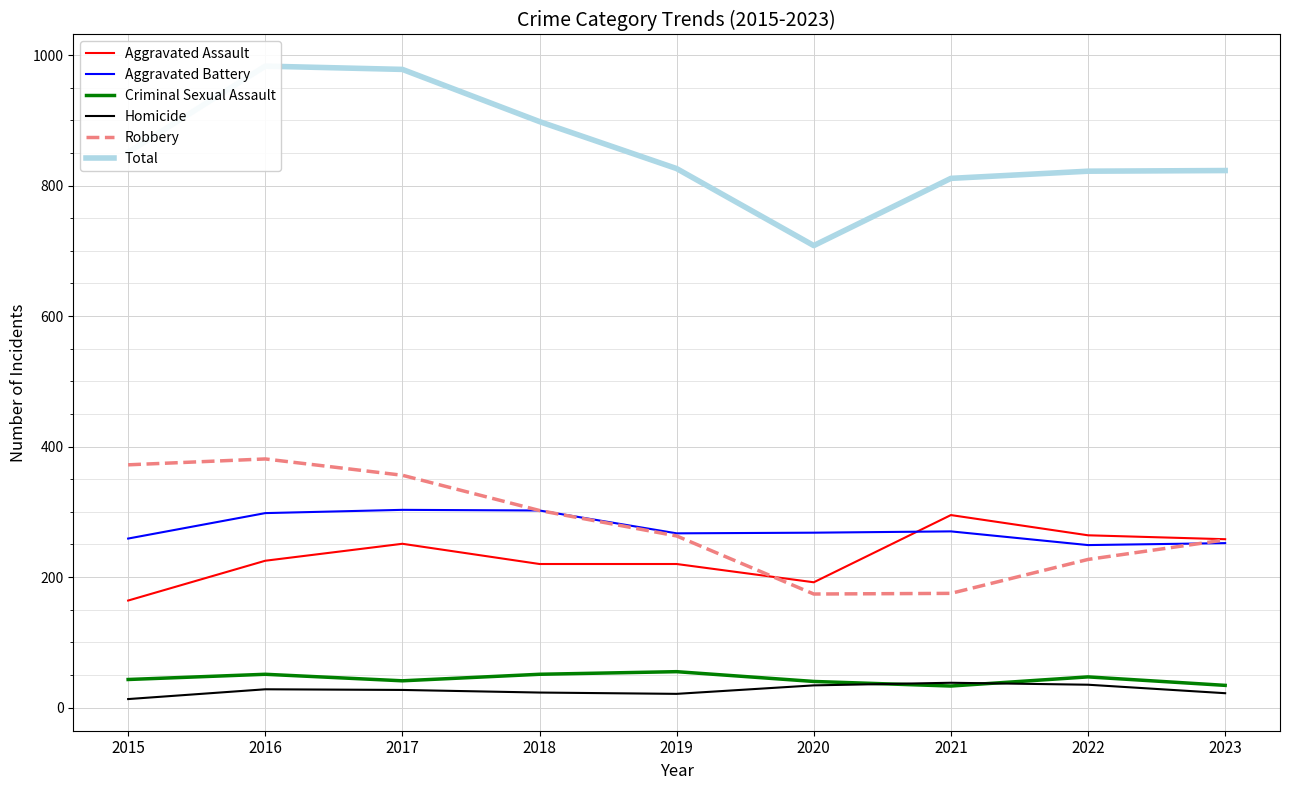

What is the value of the Aggravated Battery point at the 6th from the left?

268